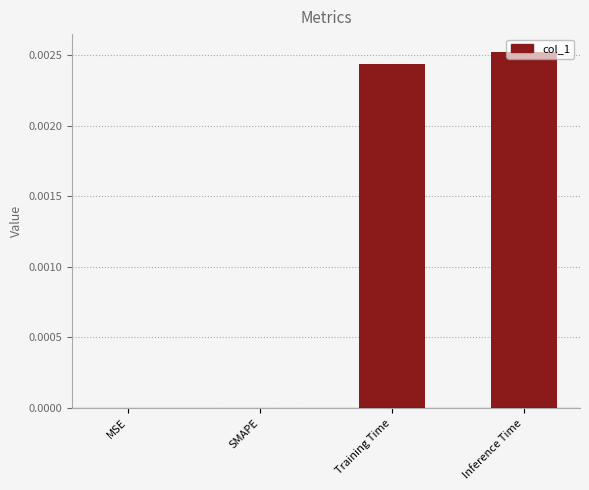

Between SMAPE and Inference Time, which is larger?

Inference Time